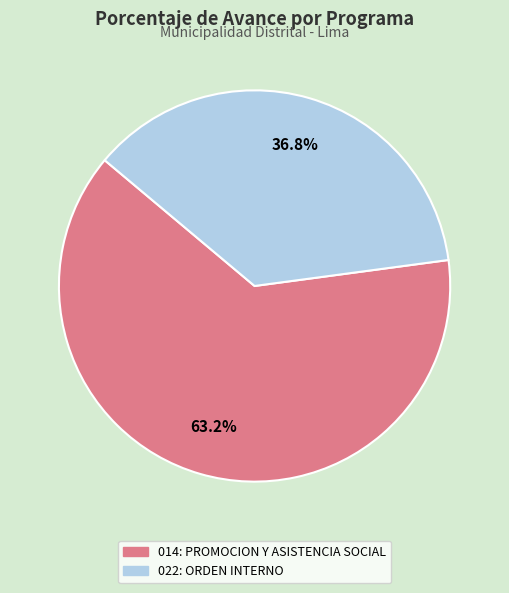

True or false: 022: ORDEN INTERNO accounts for 25% of the total.

False